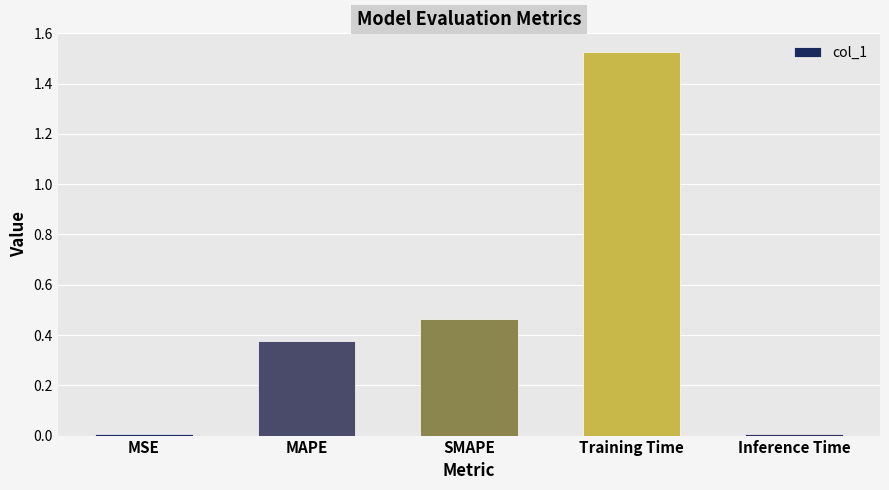

The value at Training Time is 2.7. True or false?

False